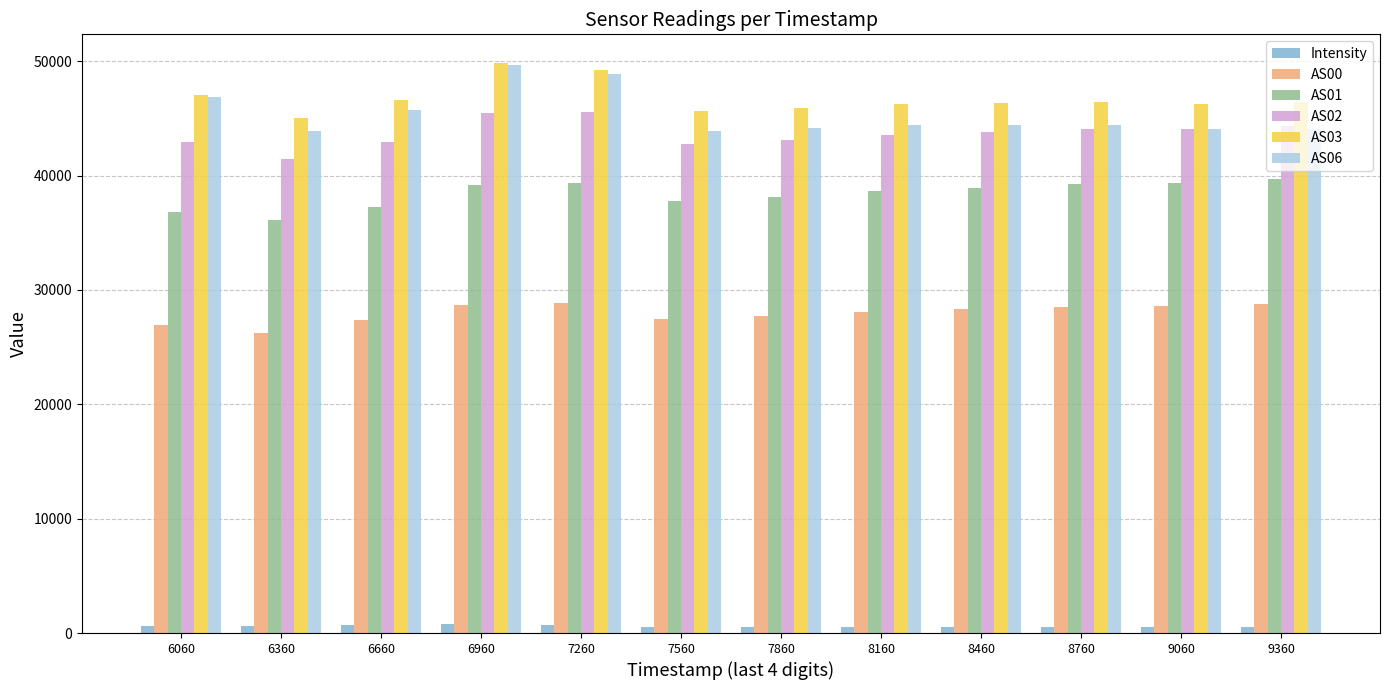

Which category has the lowest value in the AS00 series?

6360